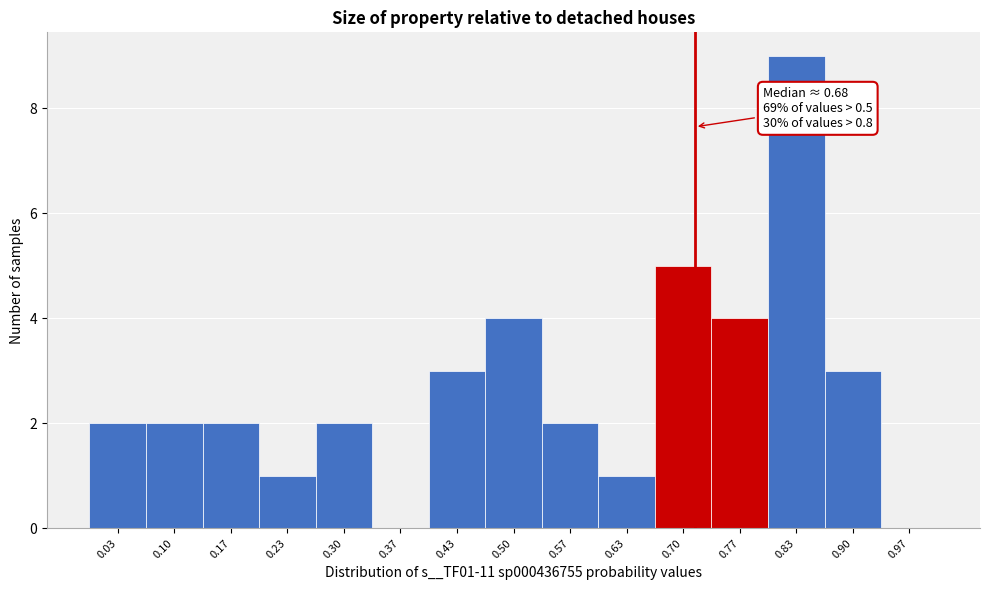

Over which range of the x-axis is the bar tallest?

0.80 to 0.87